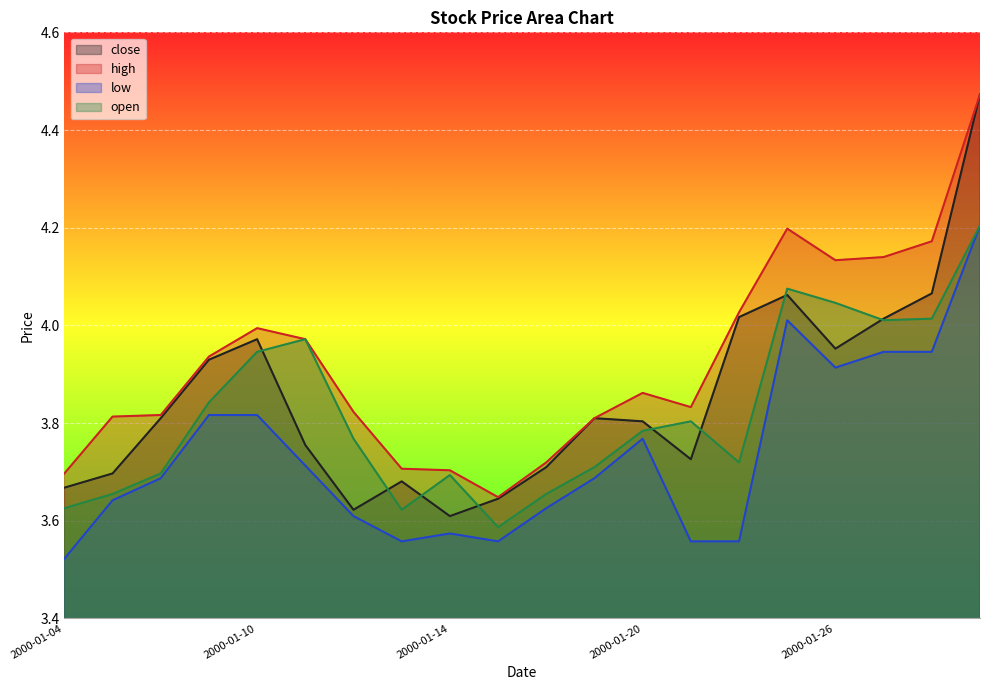

True or false: open and low cross at least once.

False